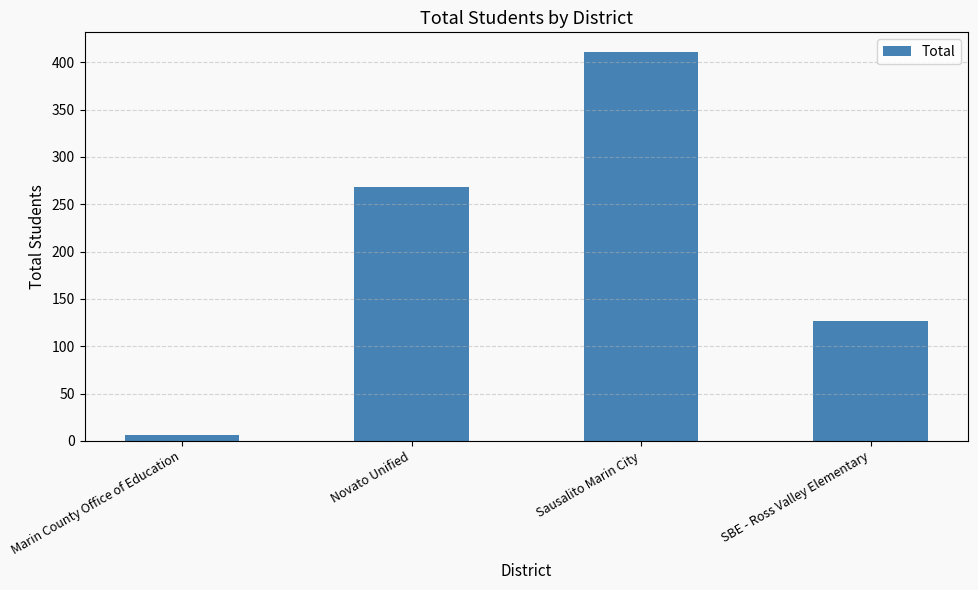

Where is the data nearest to the value 208?

Novato Unified